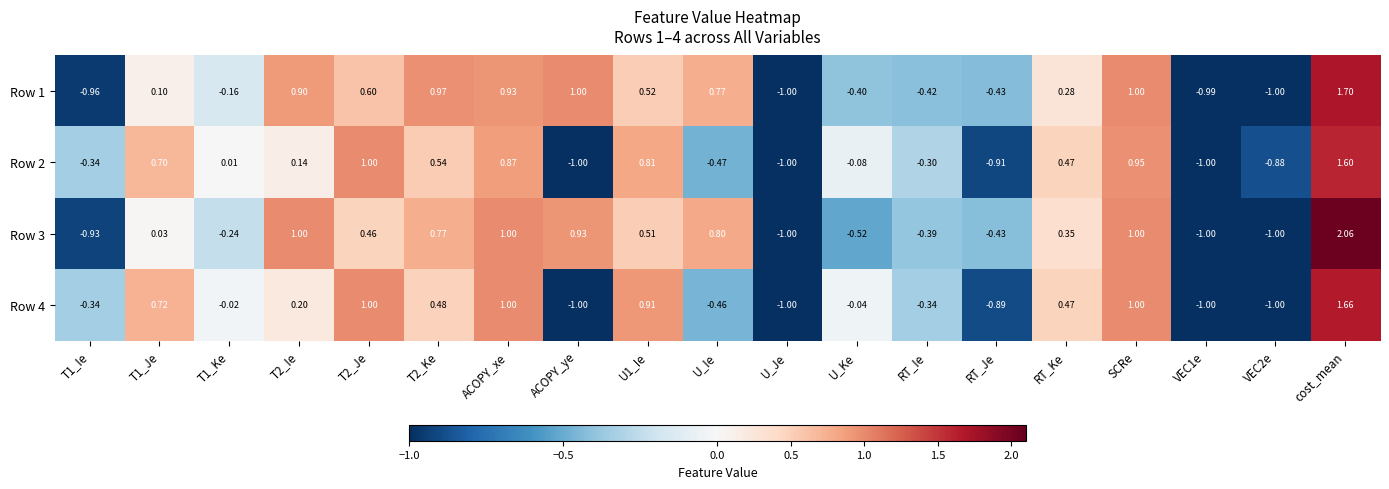

At which category is the sum across all series the highest?

cost_mean